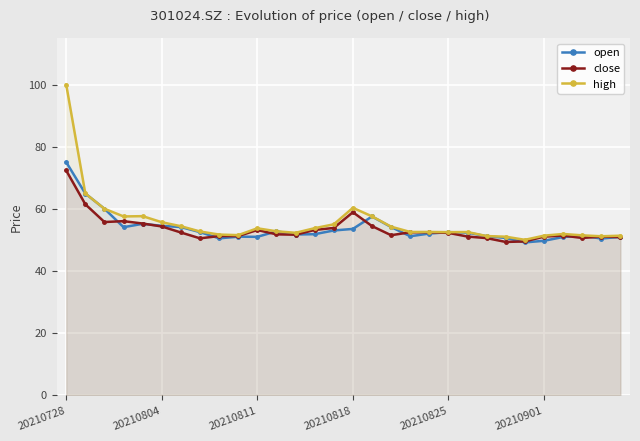

True or false: high and open intersect in this chart.

False